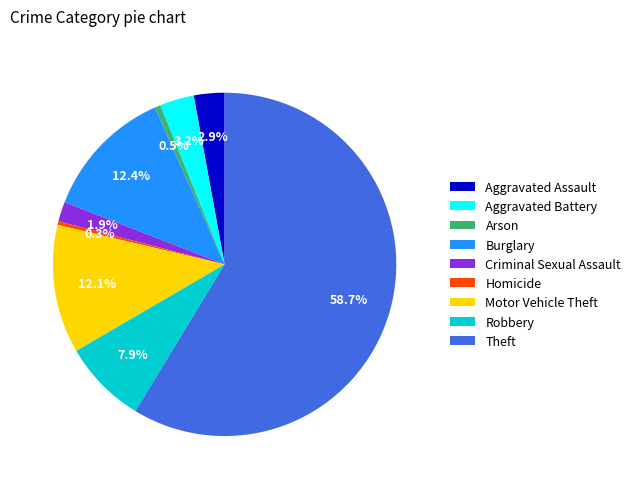

Is there any slice that represents more than half of the pie?

Yes